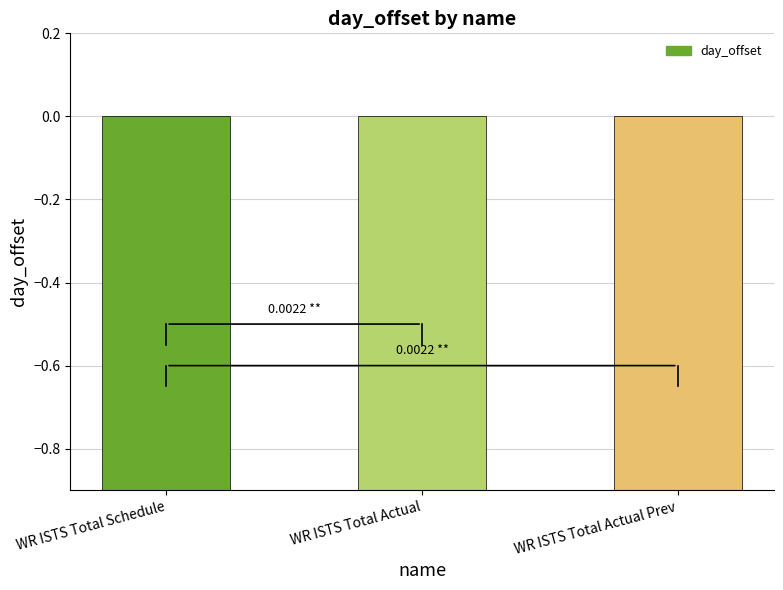

How many series are shown in this chart?

1